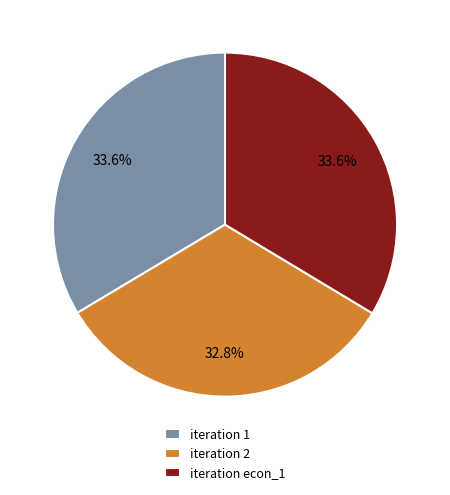

Combined, do iteration econ_1 and iteration 2 account for over 50%?

Yes